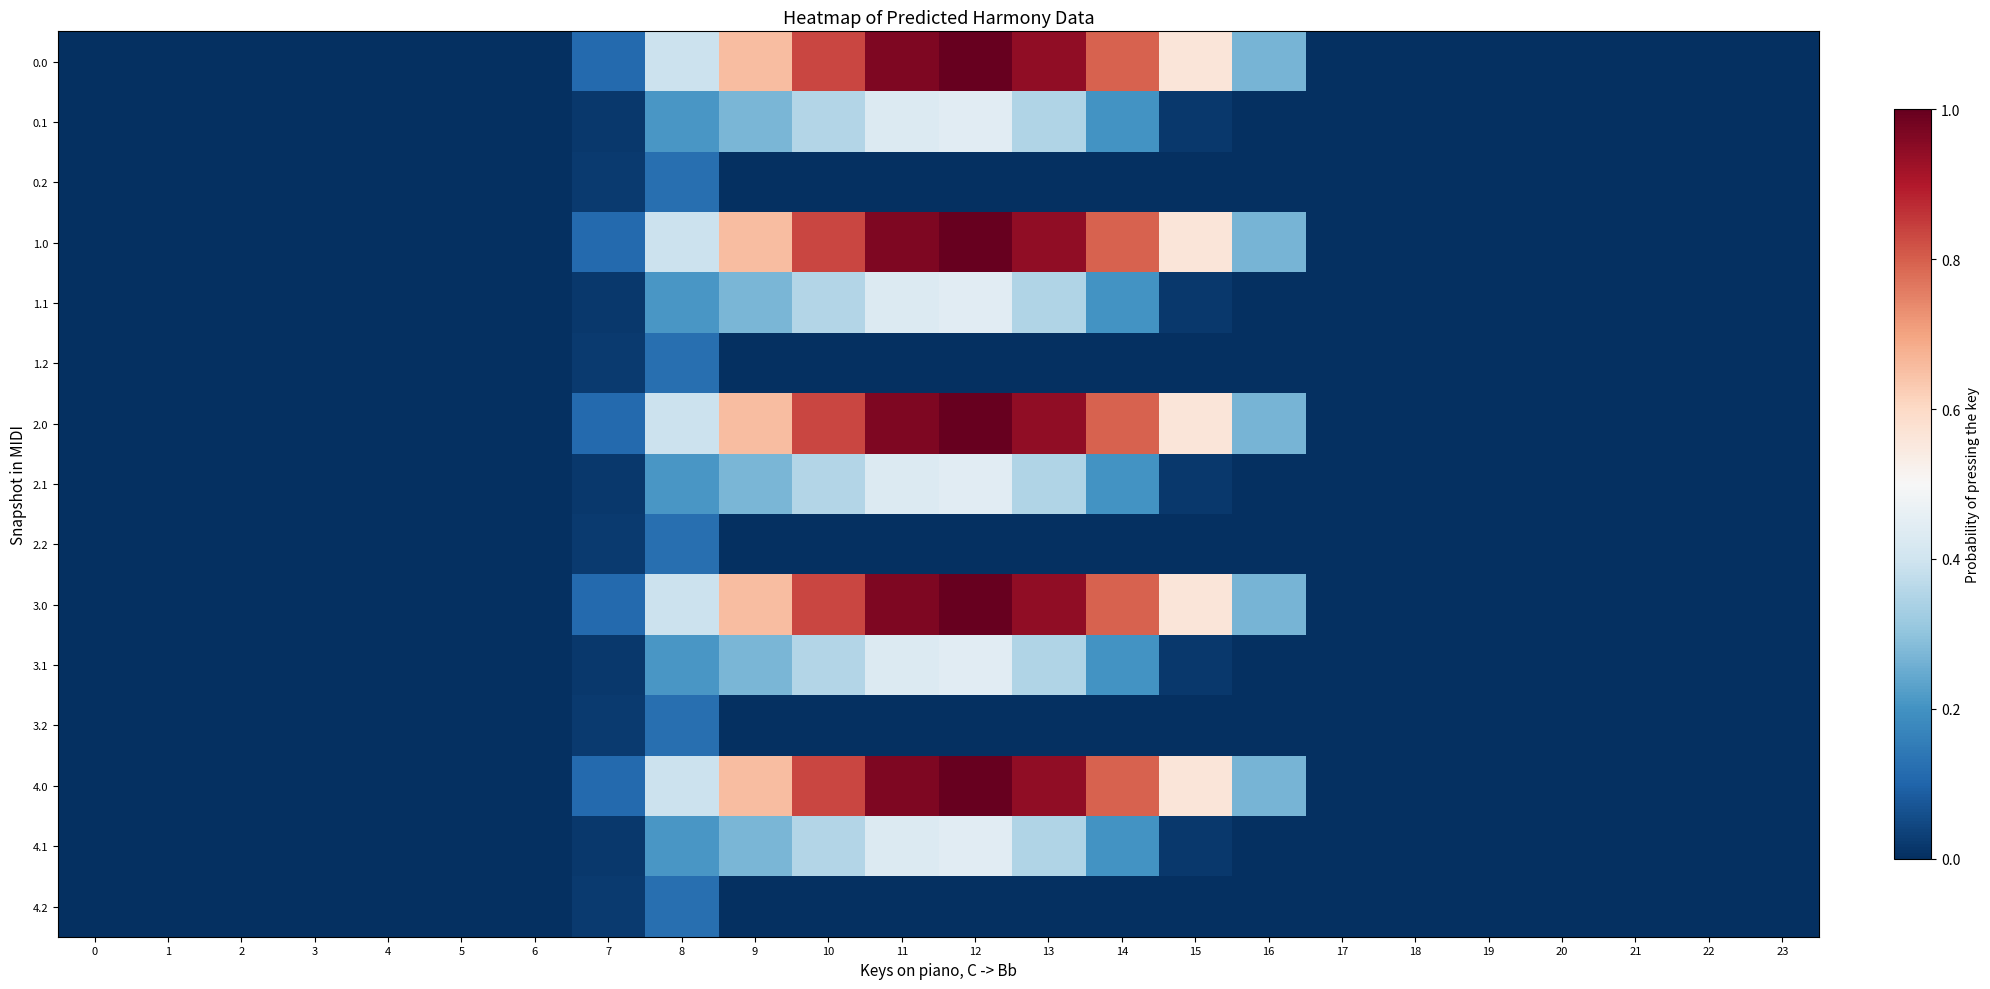

What is the total value across all series at 12?

7.2